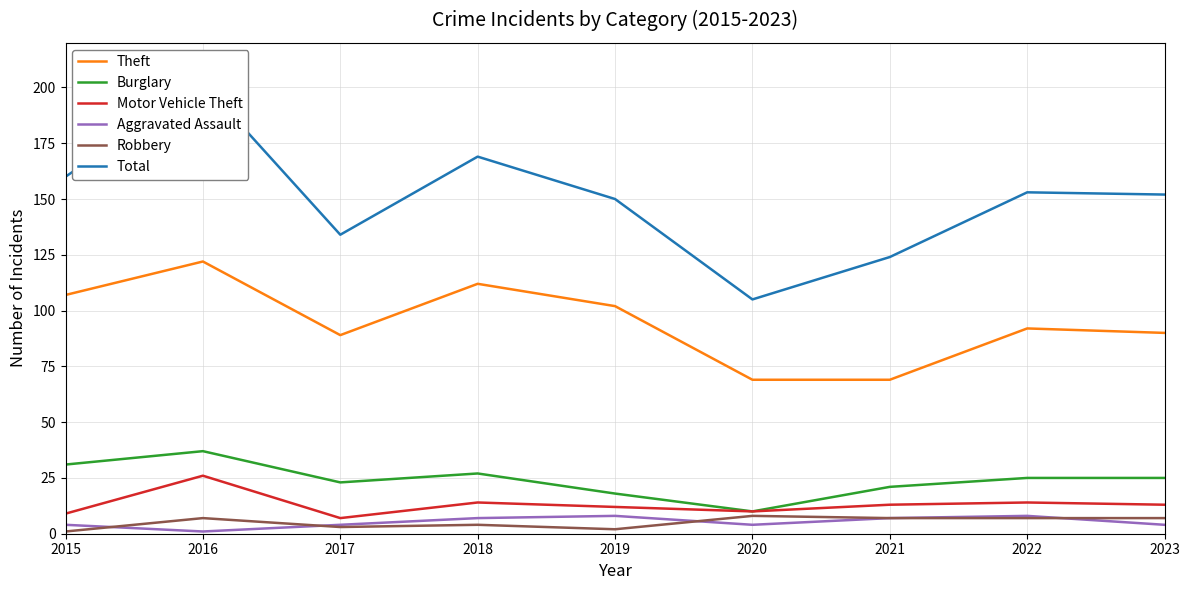

At which label is Robbery closest to 4?

2018